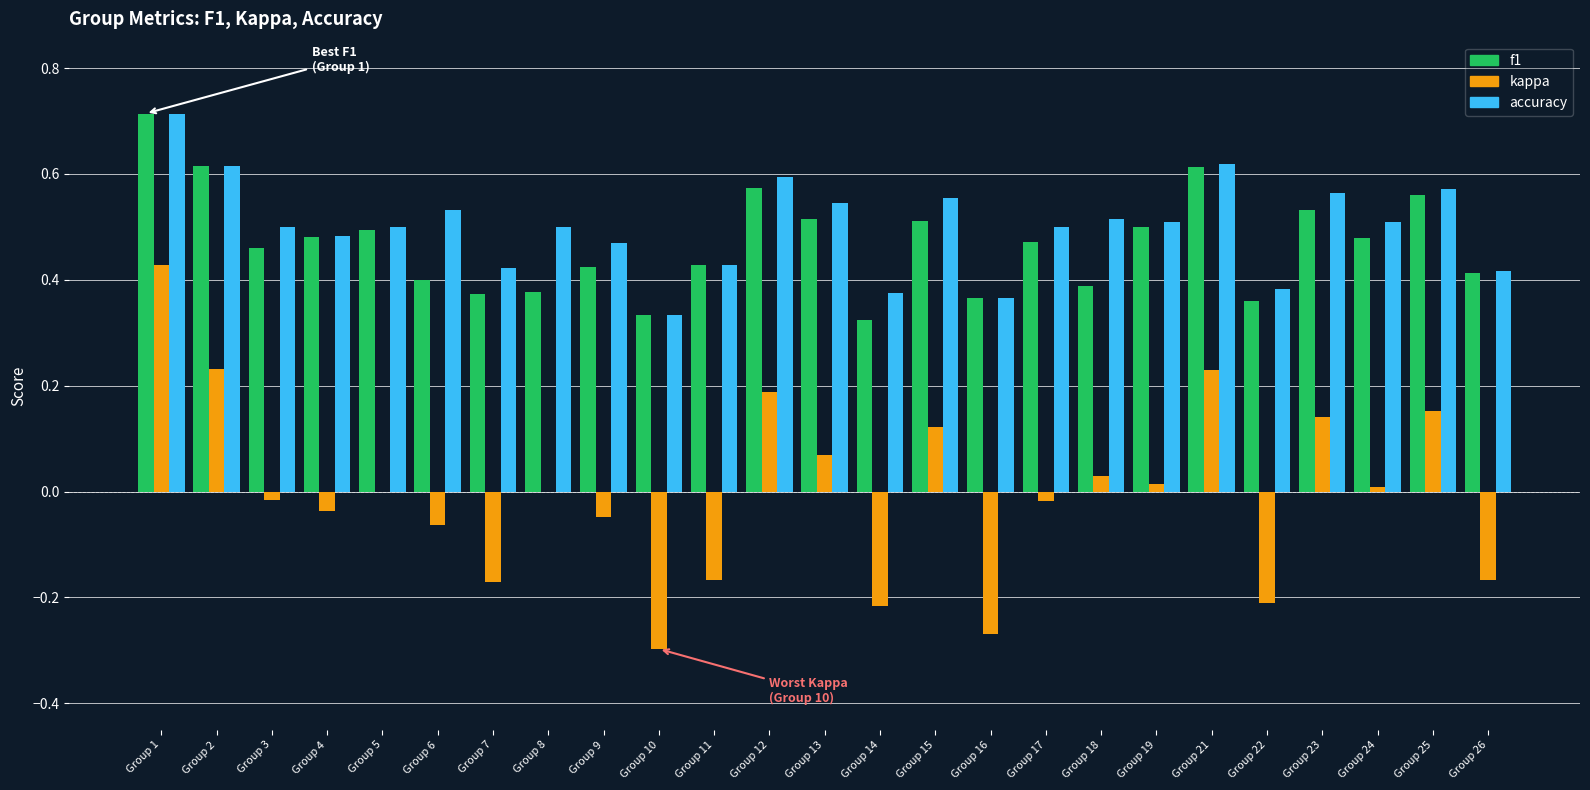

At which label does accuracy reach its peak?

Group 1